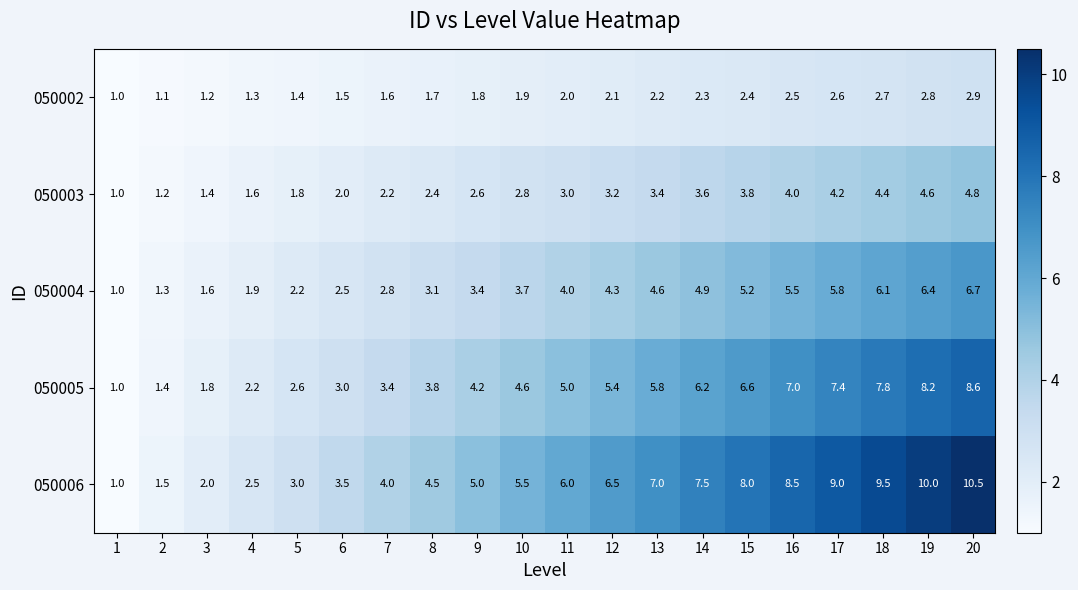

What is the sum of all 050004 values?

77.0